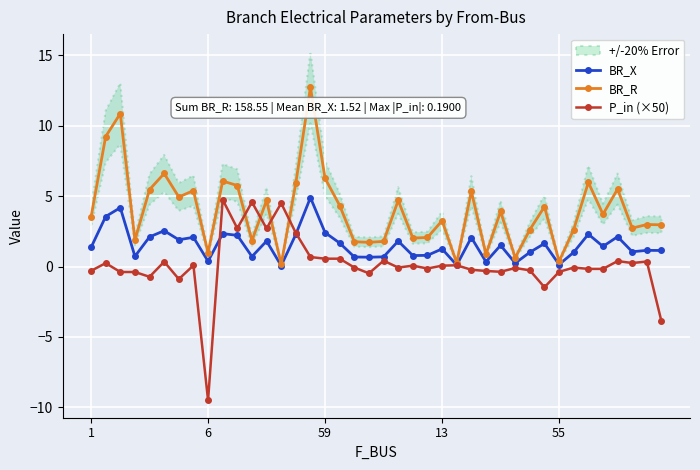

Between 29 and 39, which series saw the biggest shift?

P_in (×50)